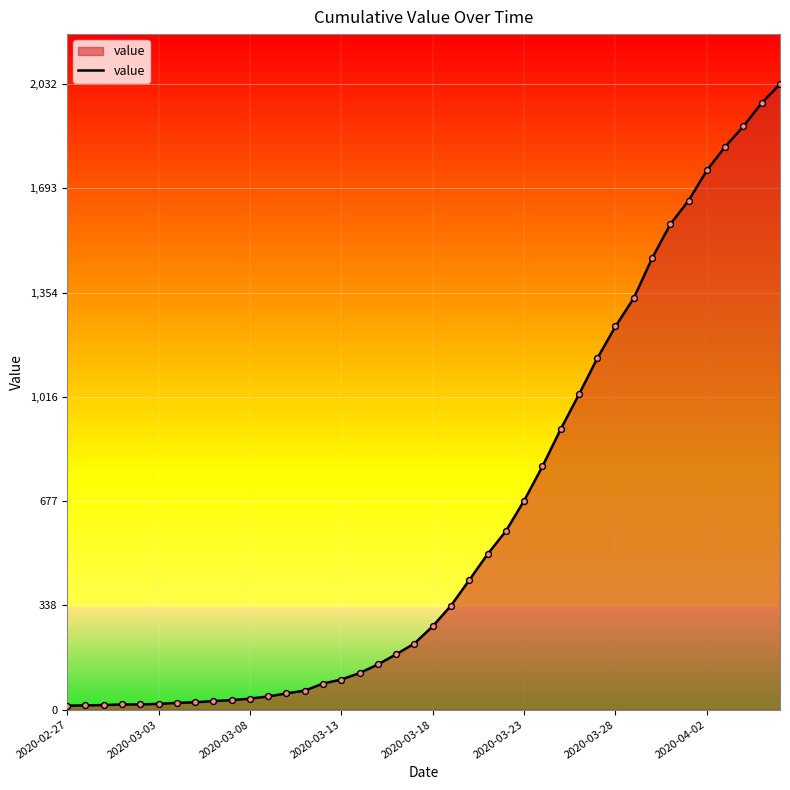

What is the difference between the maximum and minimum values?

2019